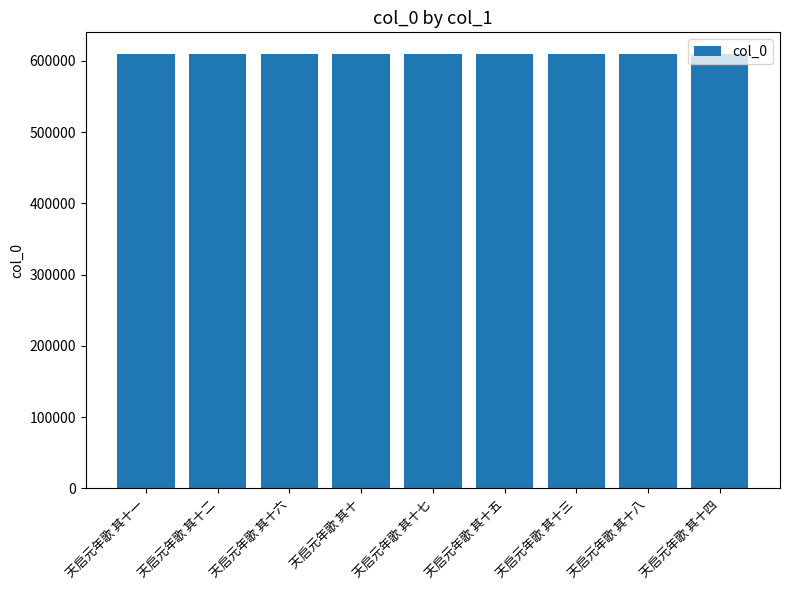

What is the difference between the maximum and minimum values?

8